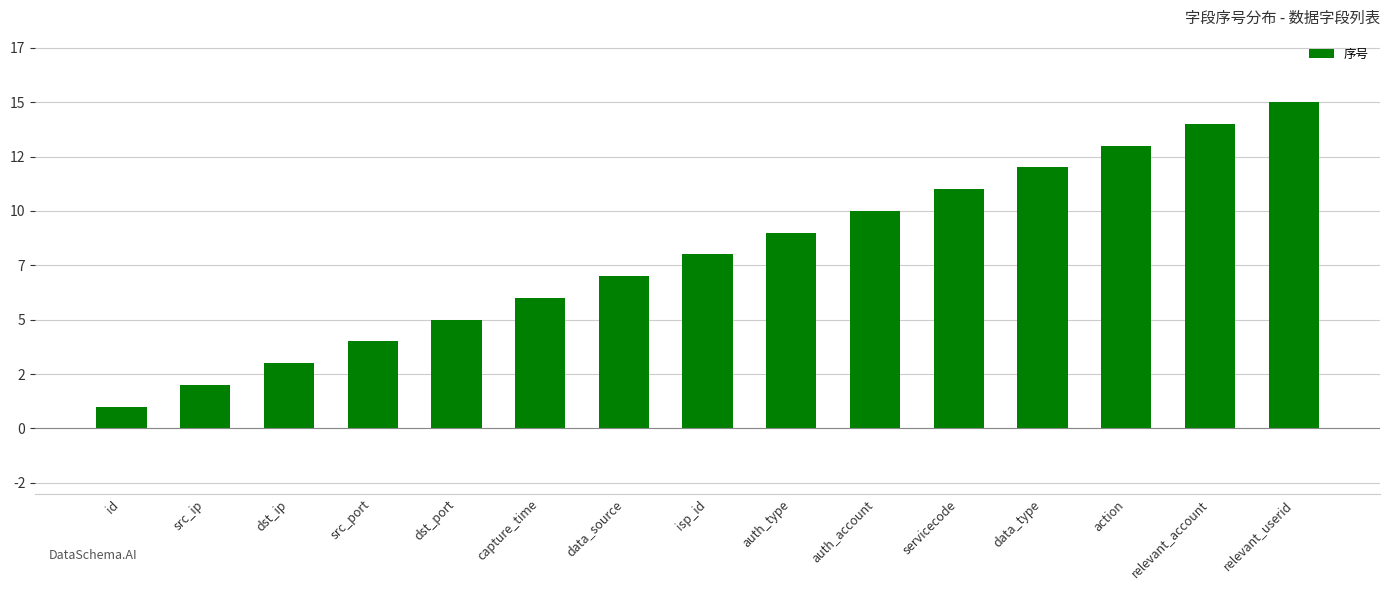

What is the difference between the values at src_port and dst_ip?

1